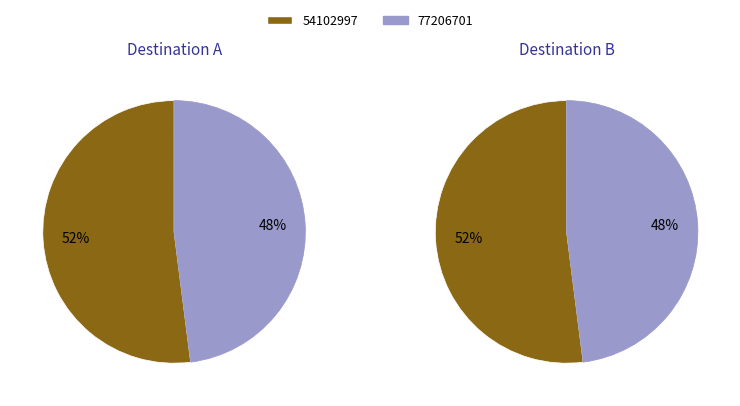

True or false: 77206701 accounts for 37% of the total.

False